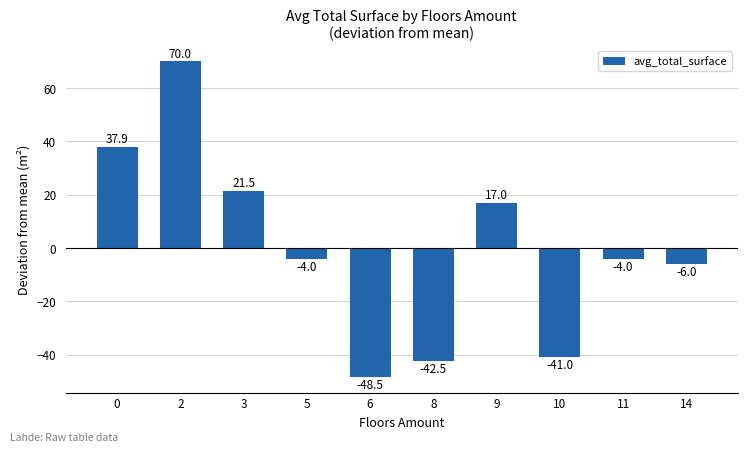

Which has a higher value, 2 or 5?

2